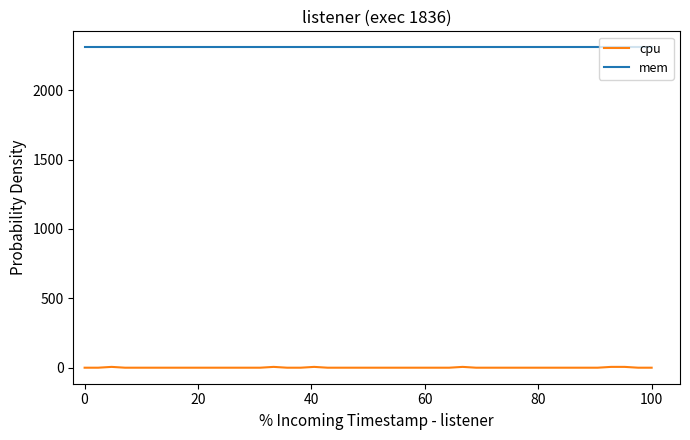

What are all the series names shown in the legend?

cpu, mem